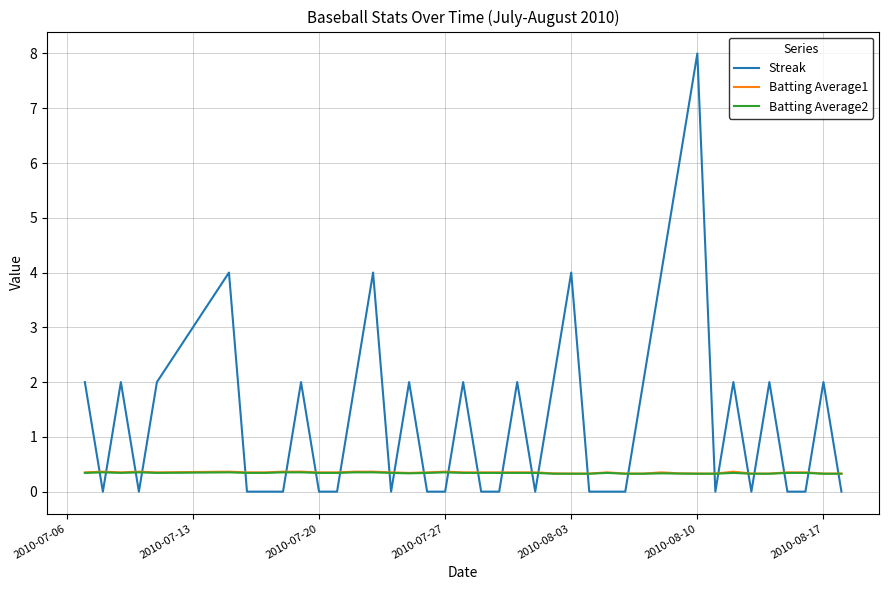

How many lines are shown in the chart?

3